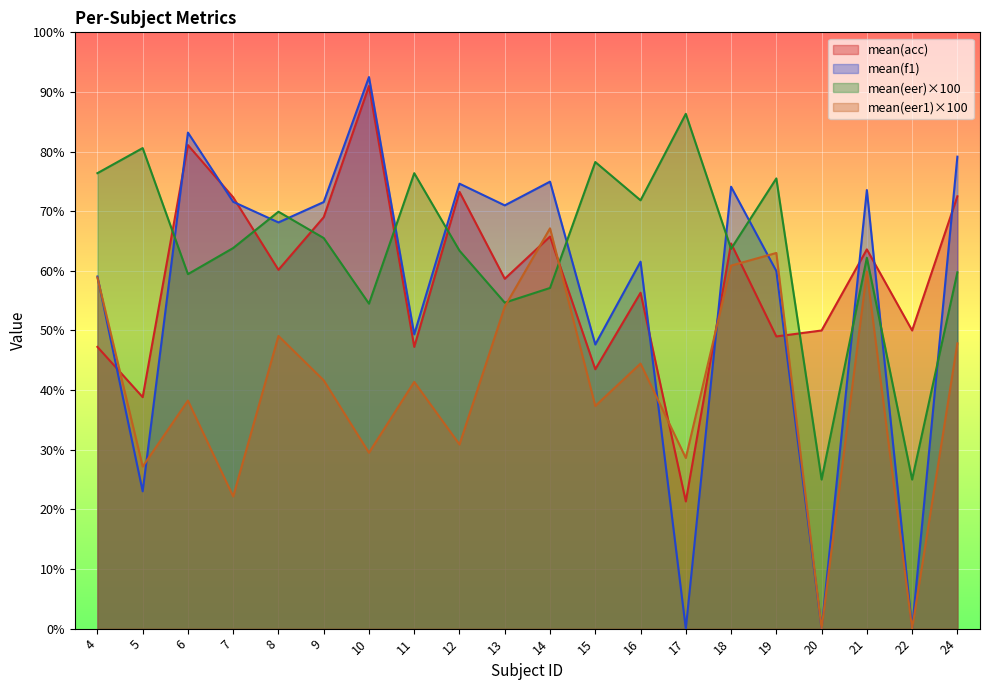

Where is the first local maximum for mean(eer)?

5